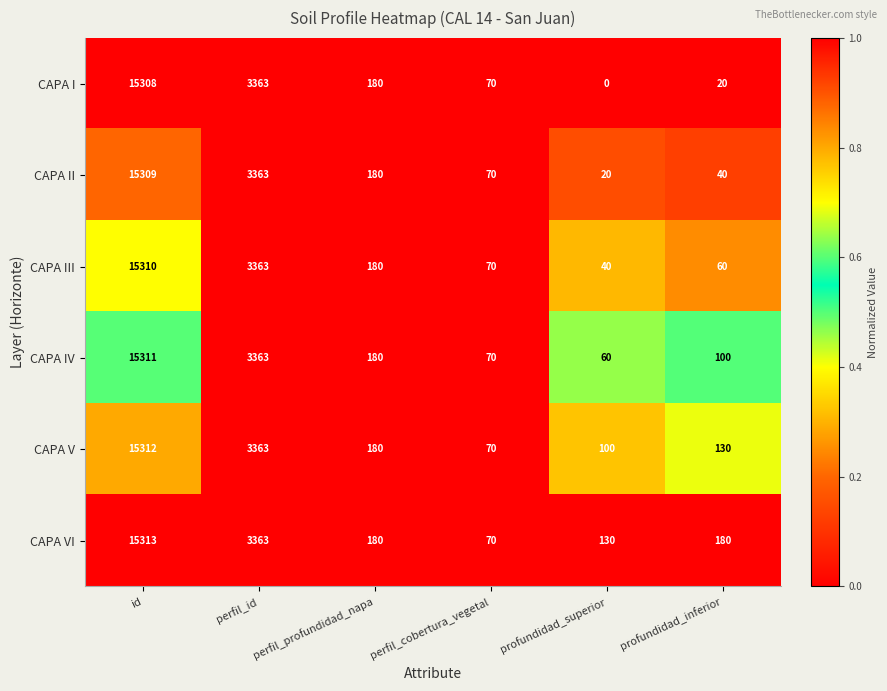

Which label corresponds to the largest value in the chart?

id